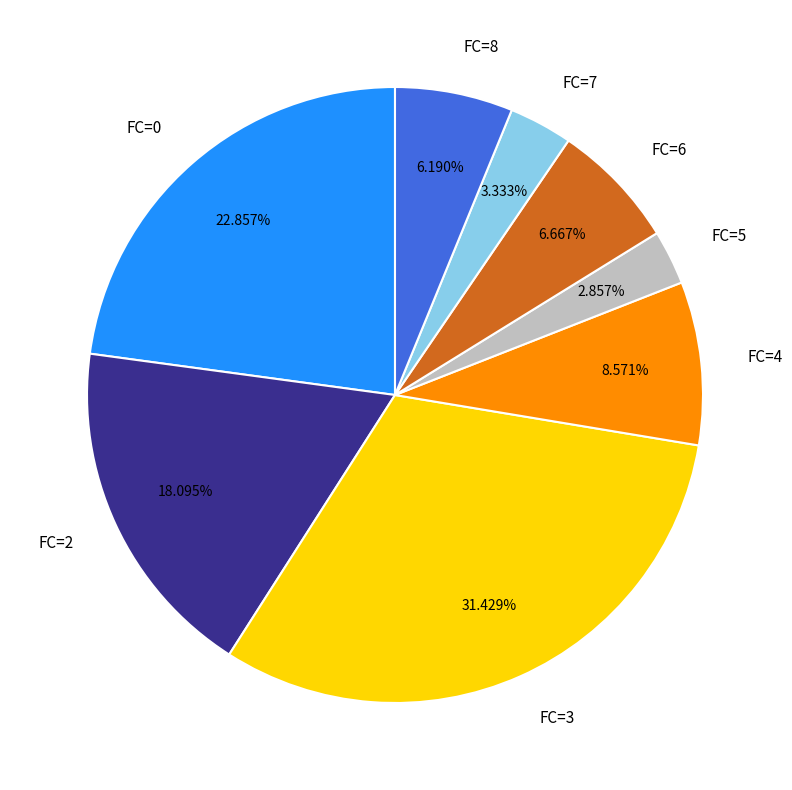

What percentage is the FC=2 slice, to the nearest percent?

18%